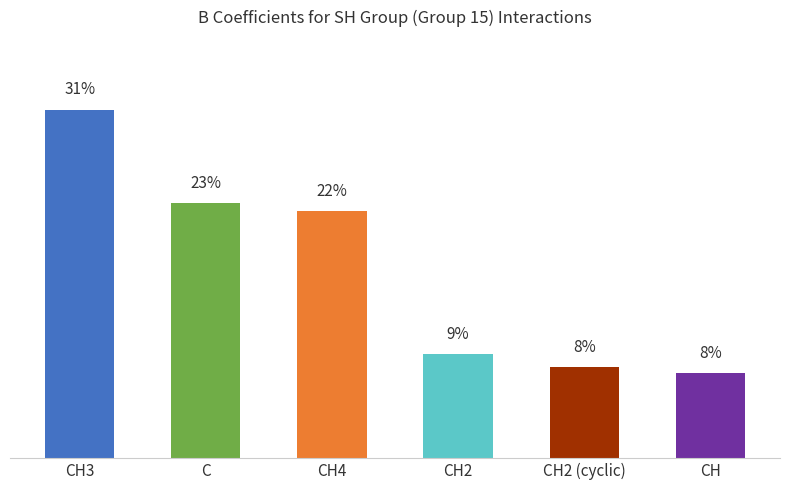

Are the bars horizontal?

No